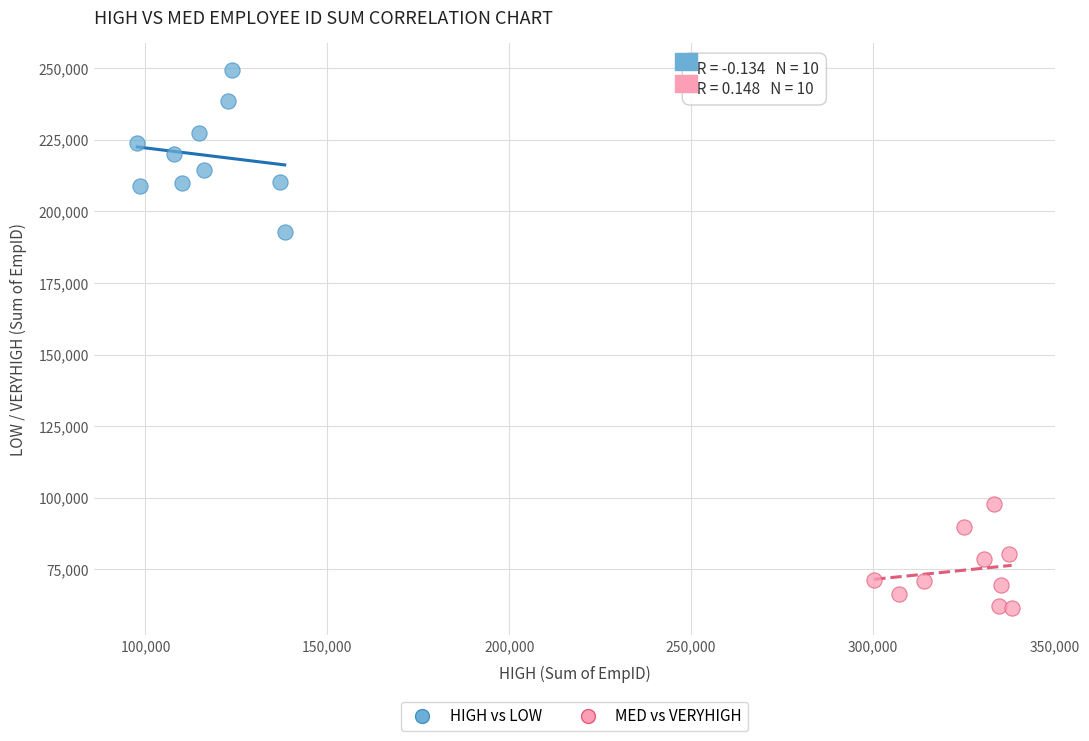

Which series reaches the minimum Y coordinate?

MED vs VERYHIGH